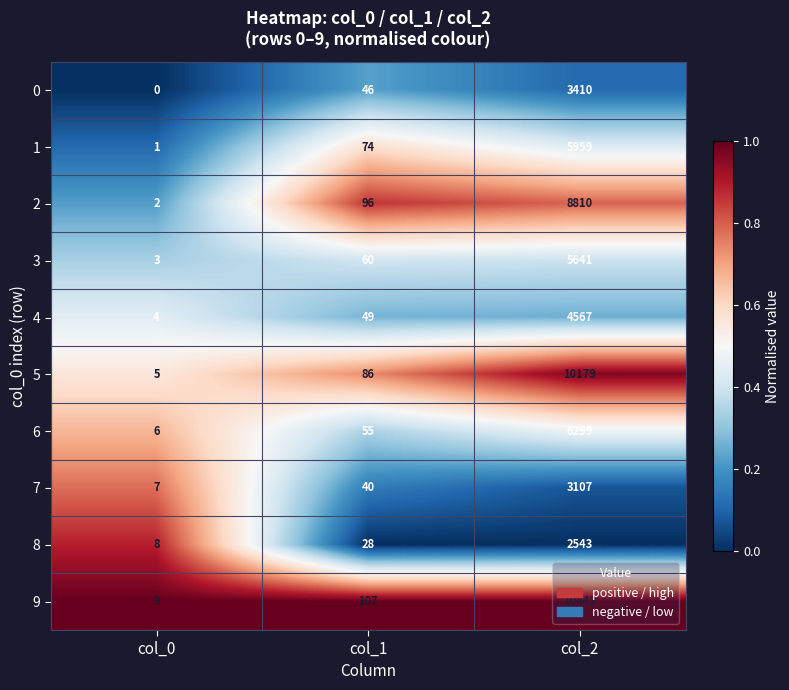

Which series changed the most between col_1 and col_2?

9